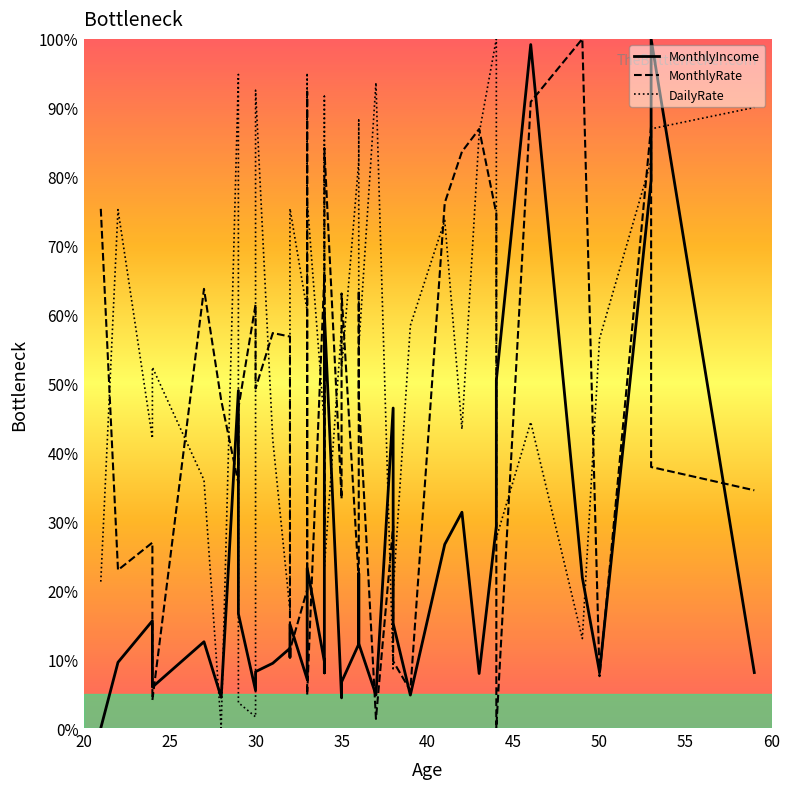

Reading left to right, transcribe all the data shown in this chart.

MonthlyIncome: 0.0	9.5	15.6	5.9	12.5	4.5	49.0	16.6	5.5	8.2	9.4	11.6	10.3	15.0	7.1	9.4	23.2	9.7	8.0	60.3	4.4	6.7	12.2	22.4	12.2	4.8	46.4	15.2	4.8	26.7	31.3	7.9	29.3	50.5	99.2	21.8	8.1	79.5	100.0	8.1
MonthlyRate: 75.3	22.9	26.9	4.1	63.7	47.6	35.5	46.4	61.5	49.3	57.3	56.8	42.8	11.3	20.1	92.3	4.8	65.8	29.2	84.2	33.3	63.1	21.4	63.5	48.1	1.3	29.3	9.7	5.4	76.2	83.6	86.9	74.6	0.0	90.9	100.0	7.5	87.3	37.9	34.5
DailyRate: 21.2	75.2	42.0	52.4	36.0	0.0	94.8	3.7	1.6	92.6	41.8	17.0	66.5	75.4	60.5	95.1	76.5	44.0	91.7	23.3	58.0	52.1	82.2	88.2	55.2	93.7	8.3	19.8	58.4	73.7	43.4	86.3	100.0	27.6	44.4	13.0	56.5	82.3	86.9	90.0